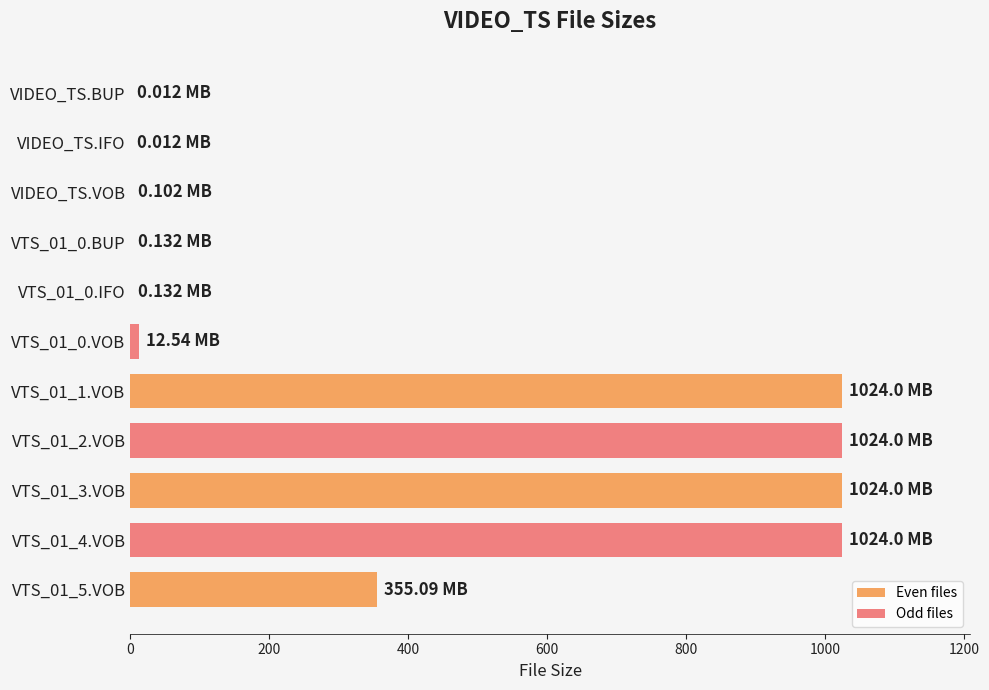

What is the difference between the maximum and minimum values?

1024.0